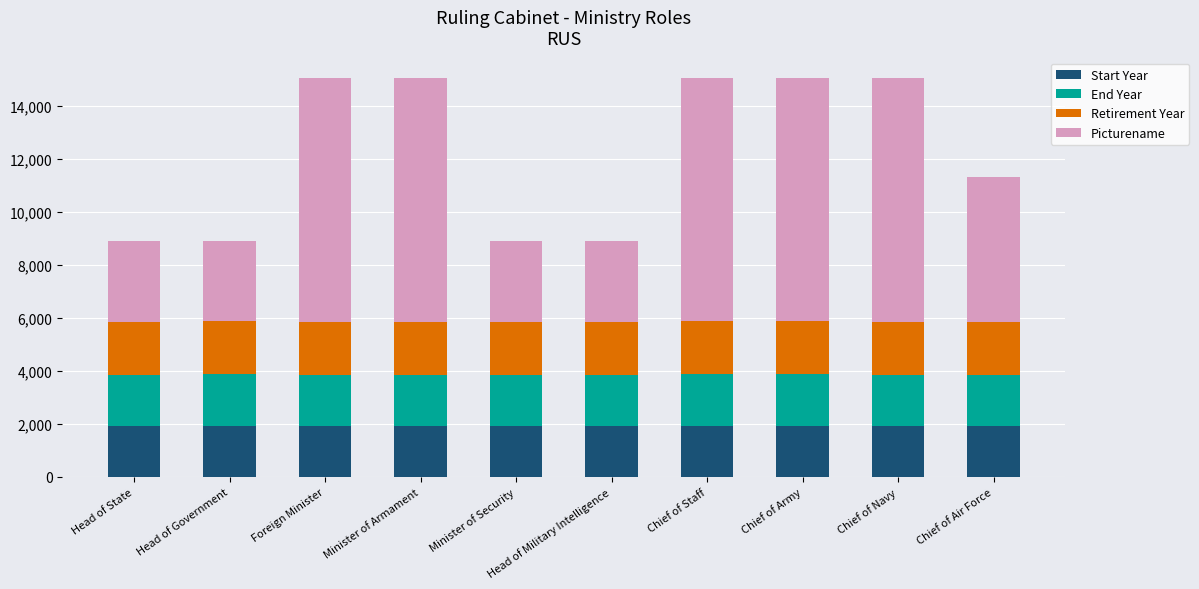

What is the highest value of the Start Year series?

1918